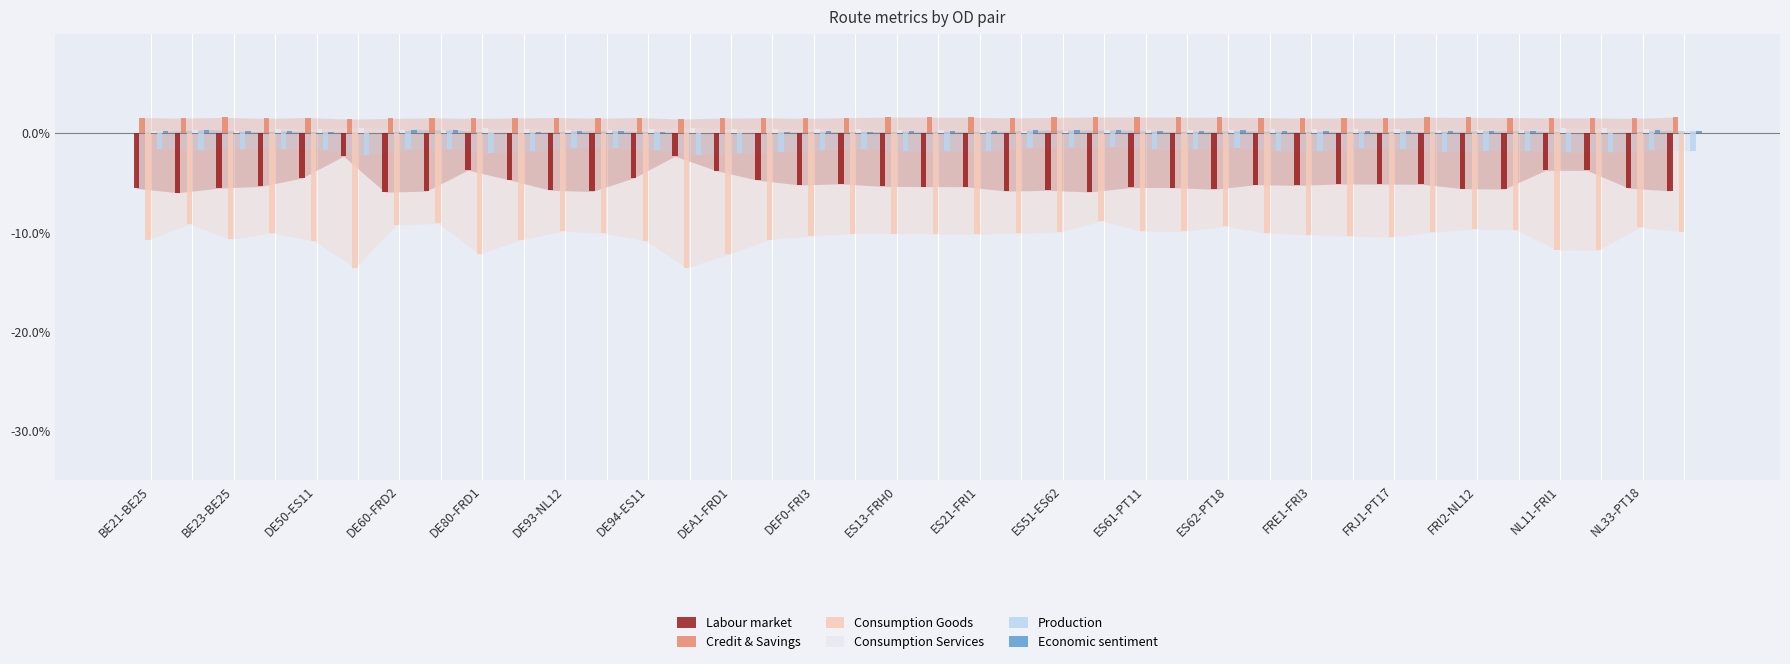

Which series has the largest range (max minus min)?

Consumption Goods